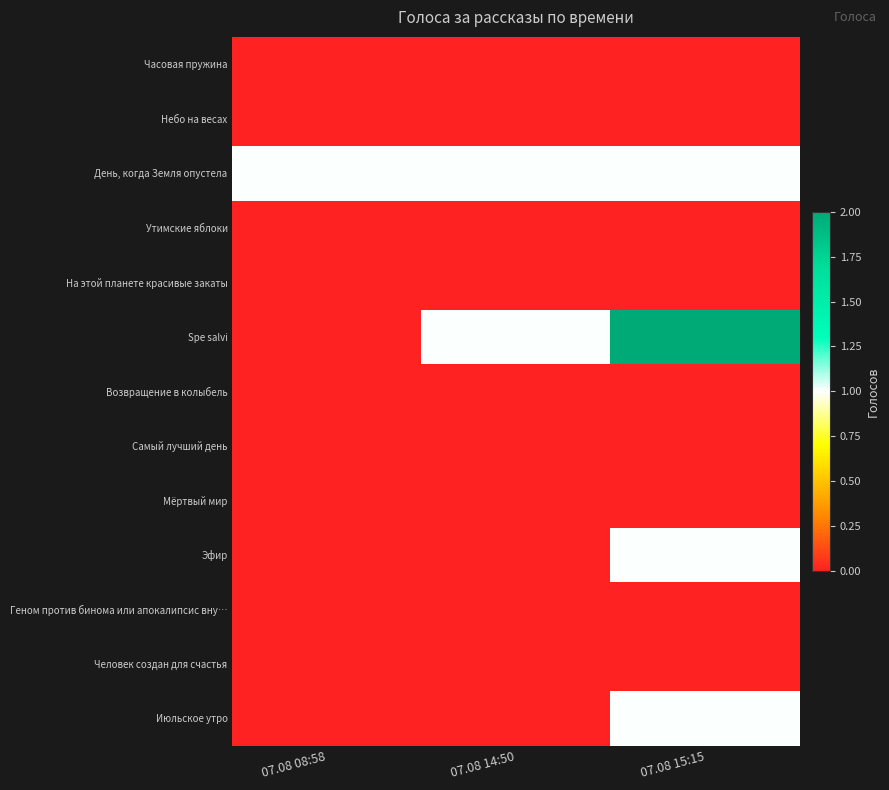

Which series has the largest range (max minus min)?

Spe salvi